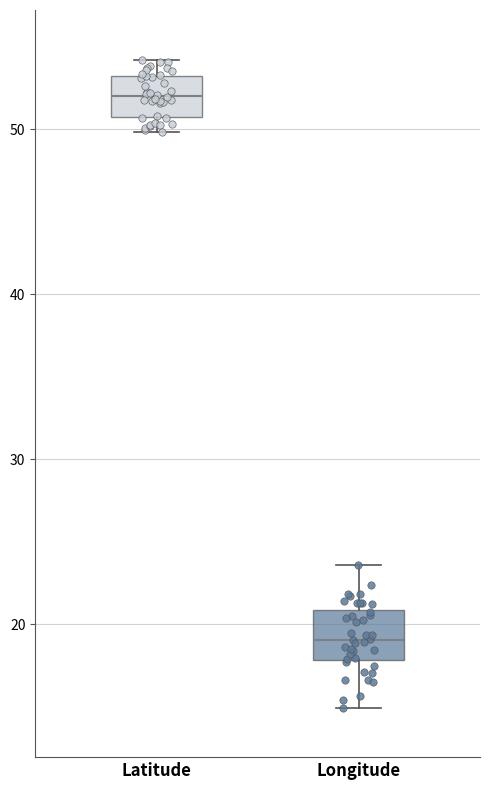

Where is the upper edge of the box for Latitude on the y-axis? The values are not printed on the chart, so give them approximately, as read against the axis.

53